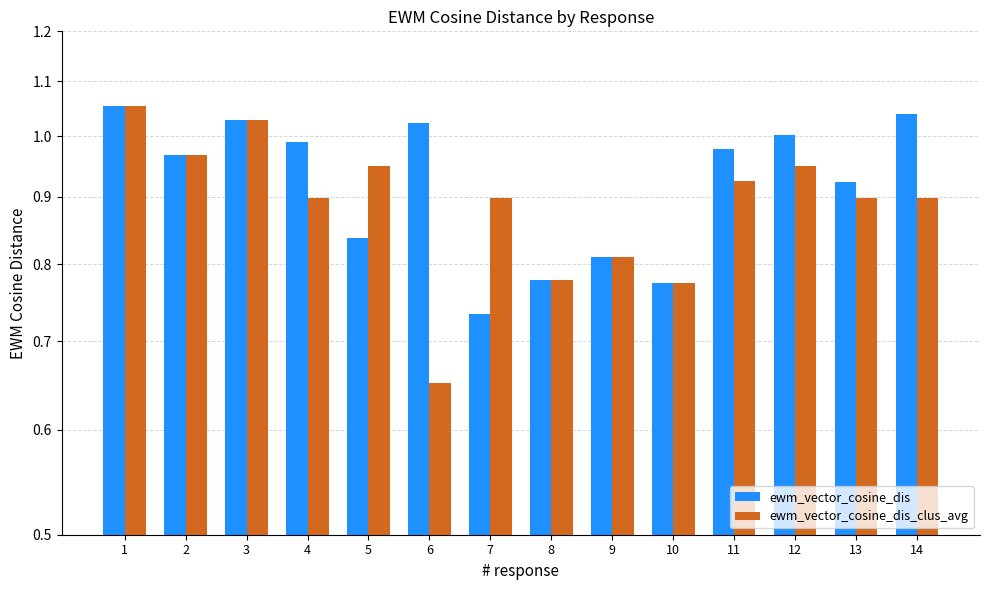

Reading right to left, list all the values displayed in this chart.

ewm_vector_cosine_dis: 1.0	0.9	1.0	1.0	0.8	0.8	0.8	0.7	1.0	0.8	1.0	1.0	1.0	1.1
ewm_vector_cosine_dis_clus_avg: 0.9	0.9	0.9	0.9	0.8	0.8	0.8	0.9	0.7	0.9	0.9	1.0	1.0	1.1